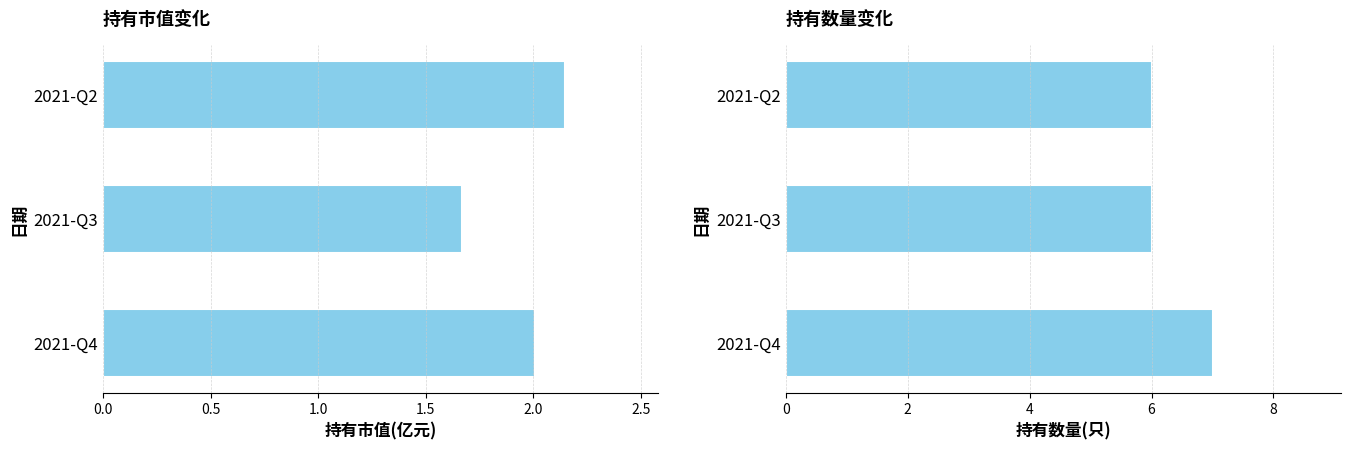

The value of 持有市值(亿元) at 2021-Q2 is 1.2. True or false?

False